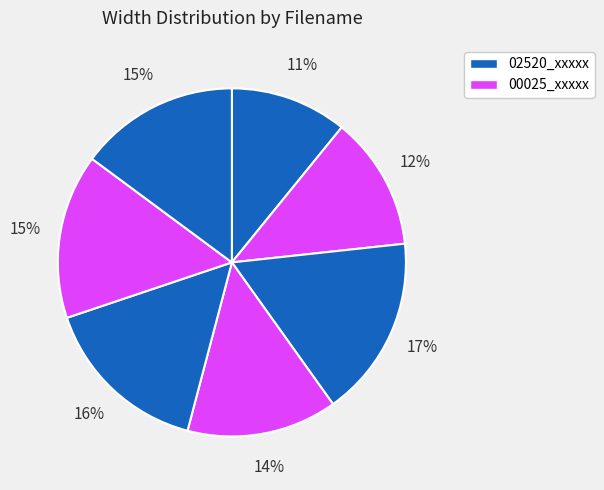

Is there a majority slice in this chart?

No